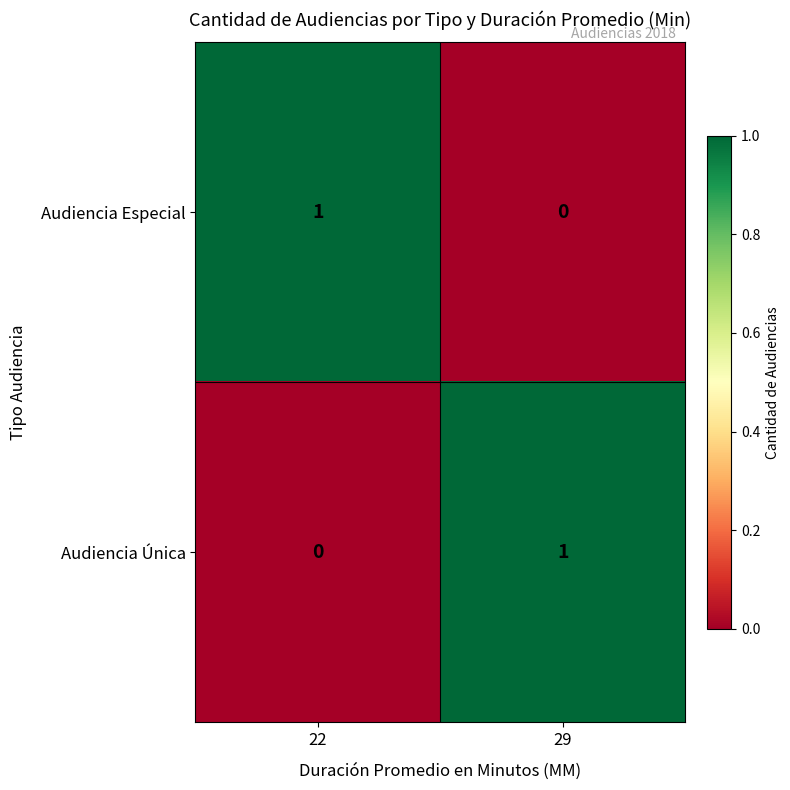

At which label is Audiencia Única closest to 0?

22